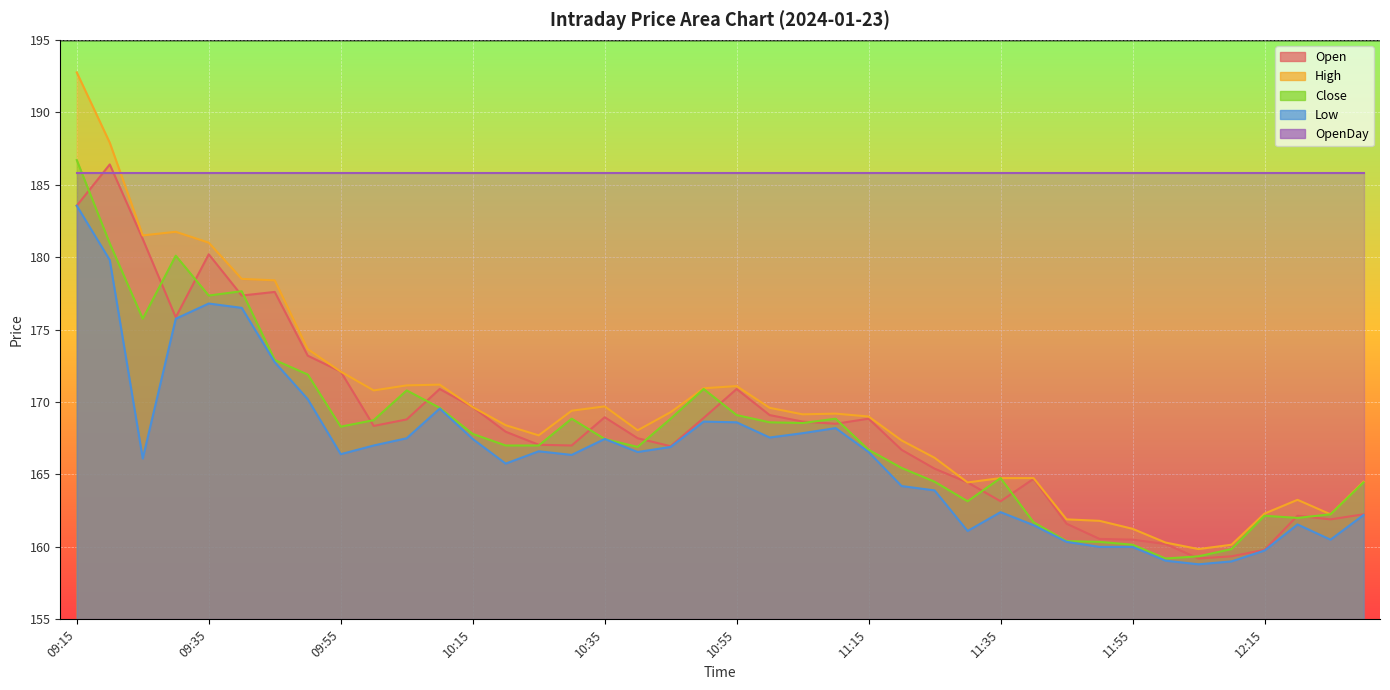

What are all the series names shown in the legend?

Open, High, Close, Low, OpenDay